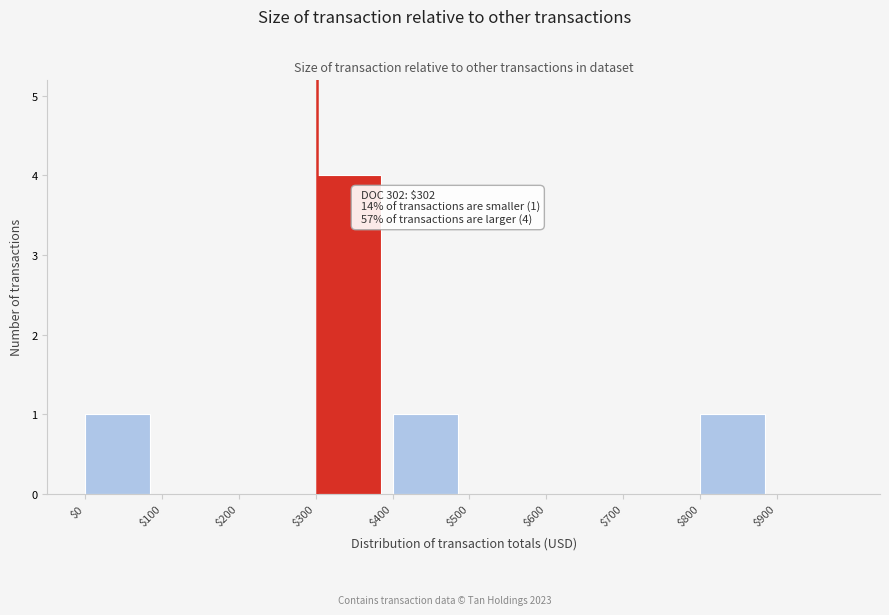

Over which range of the x-axis is the bar tallest?

300 to 400